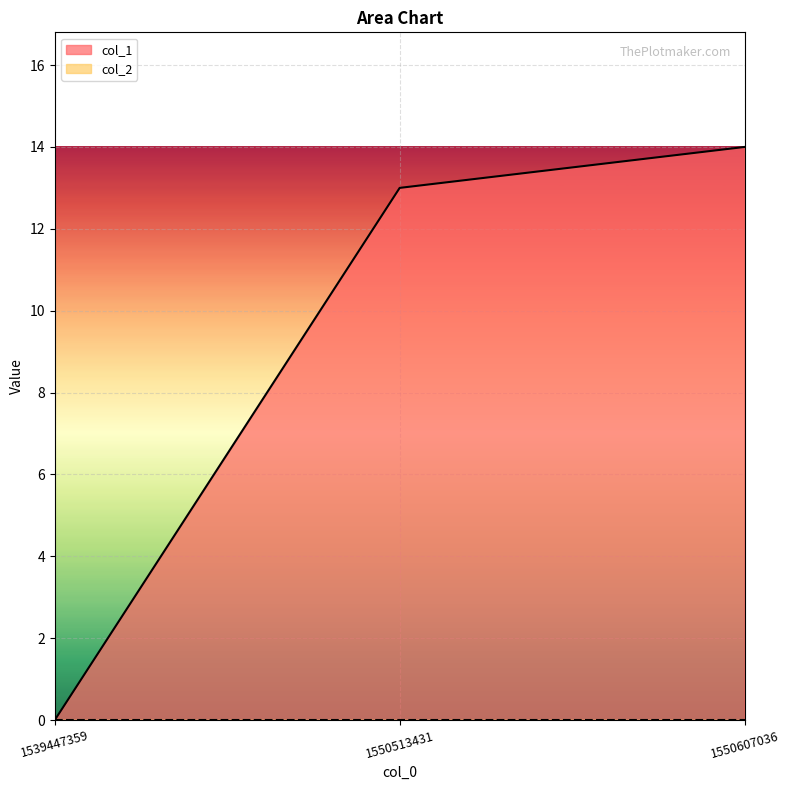

How many values are below 13?

1